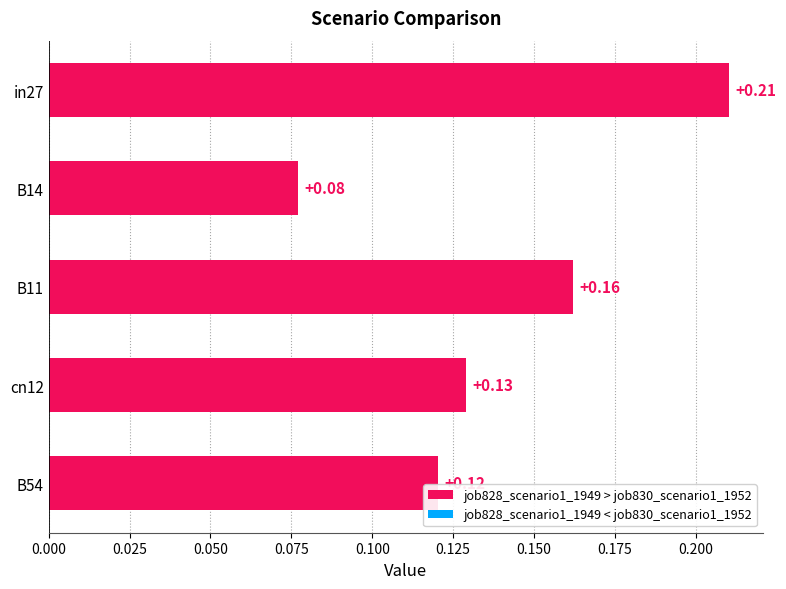

What is the sum of all values?

0.7